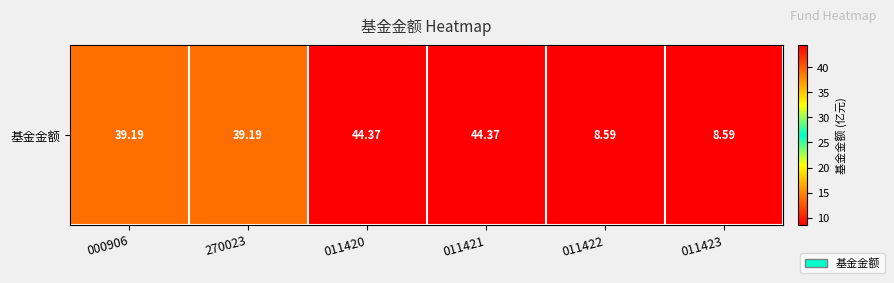

The chart shows a value of 65.1 at 000906. True or false?

False